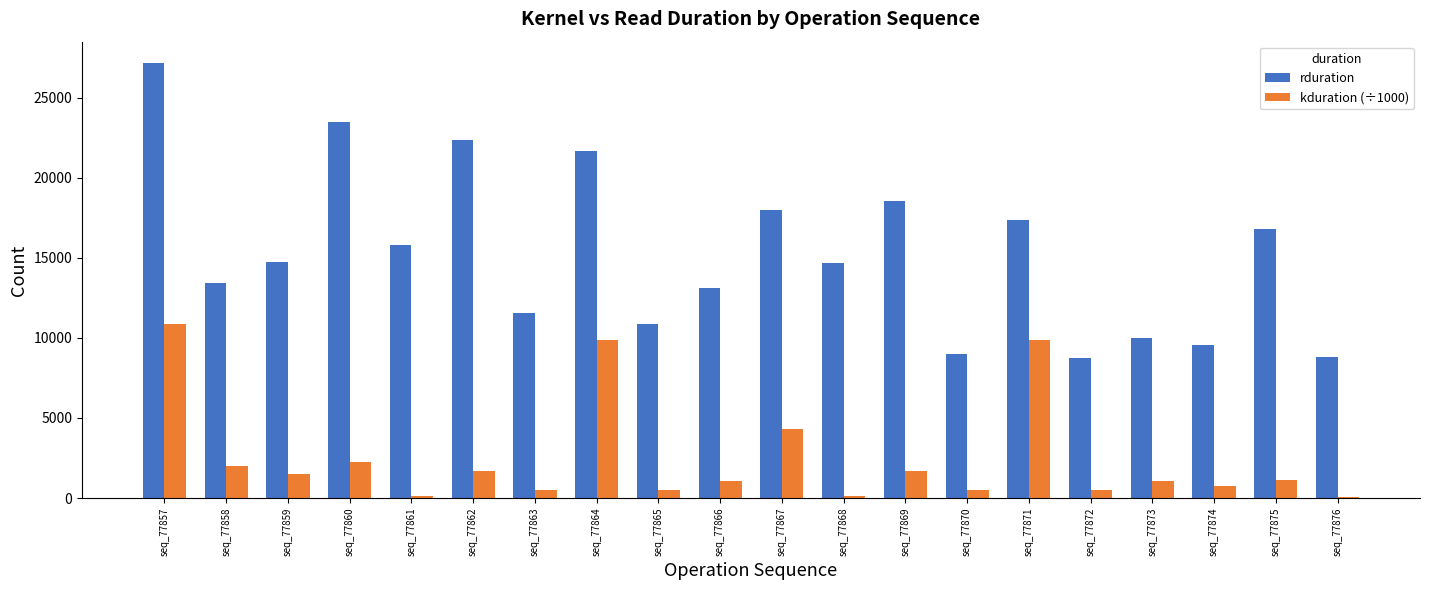

Which category has the highest value in the kduration (÷1000) series?

seq_77857